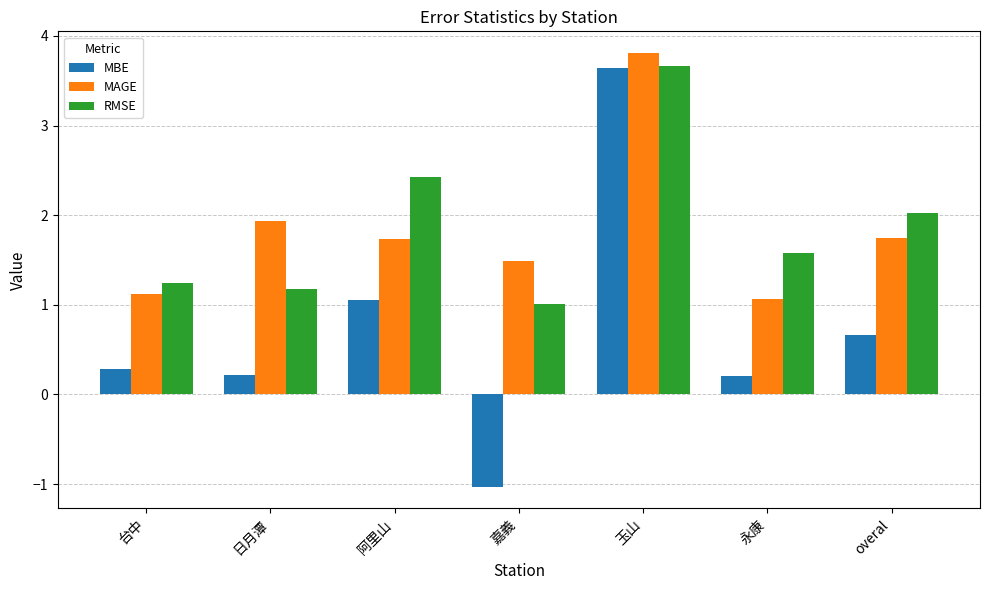

Reading right to left, extract all data points from this chart.

MBE: 0.7	0.2	3.6	-1.0	1.1	0.2	0.3
MAGE: 1.7	1.1	3.8	1.5	1.7	1.9	1.1
RMSE: 2.0	1.6	3.7	1.0	2.4	1.2	1.2